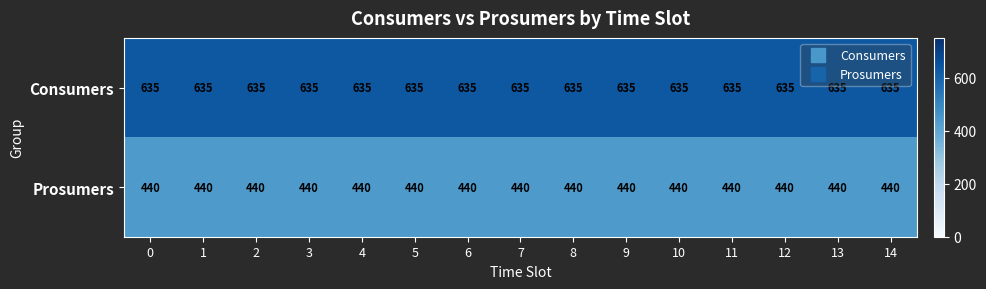

List the series in order of their peak value, lowest first.

Prosumers, Consumers